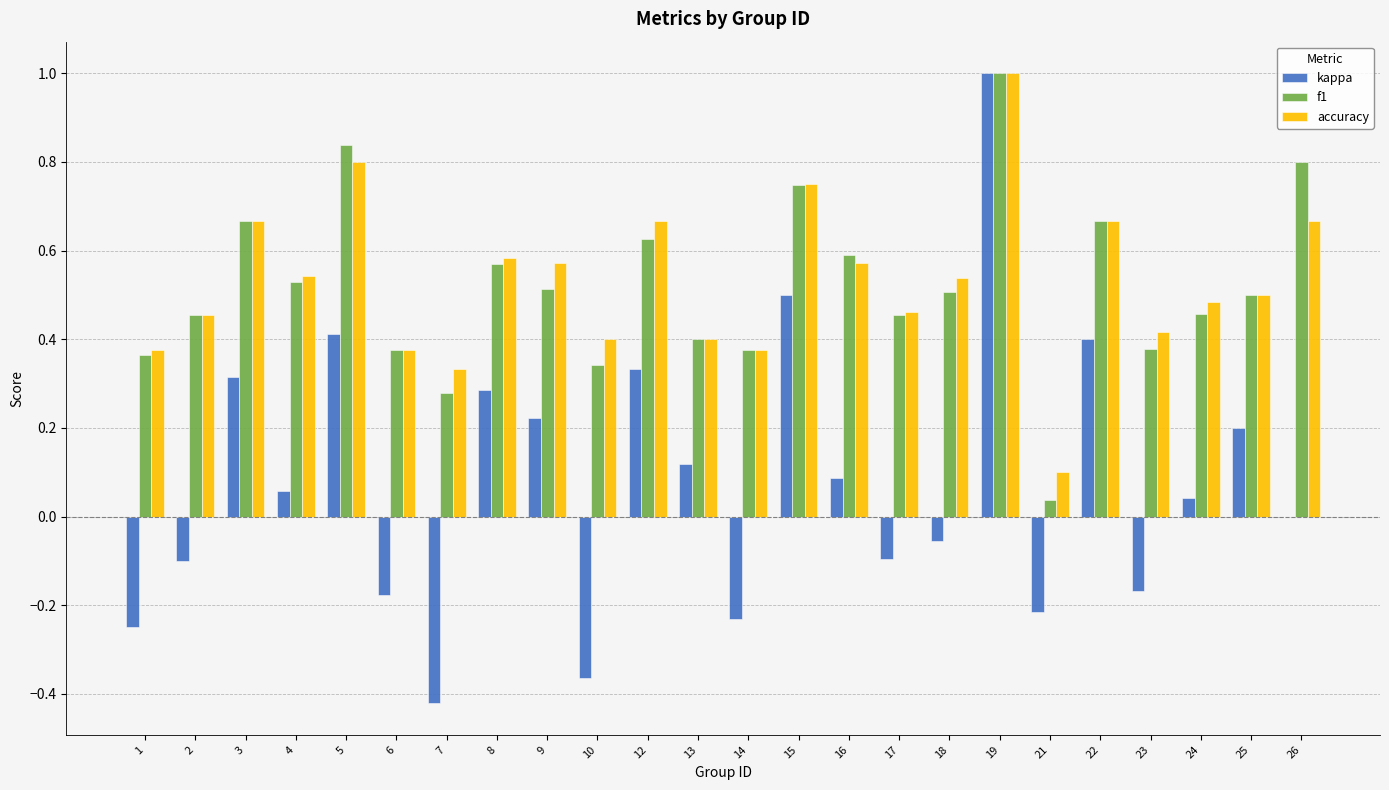

What is the sum of all kappa values?

1.9